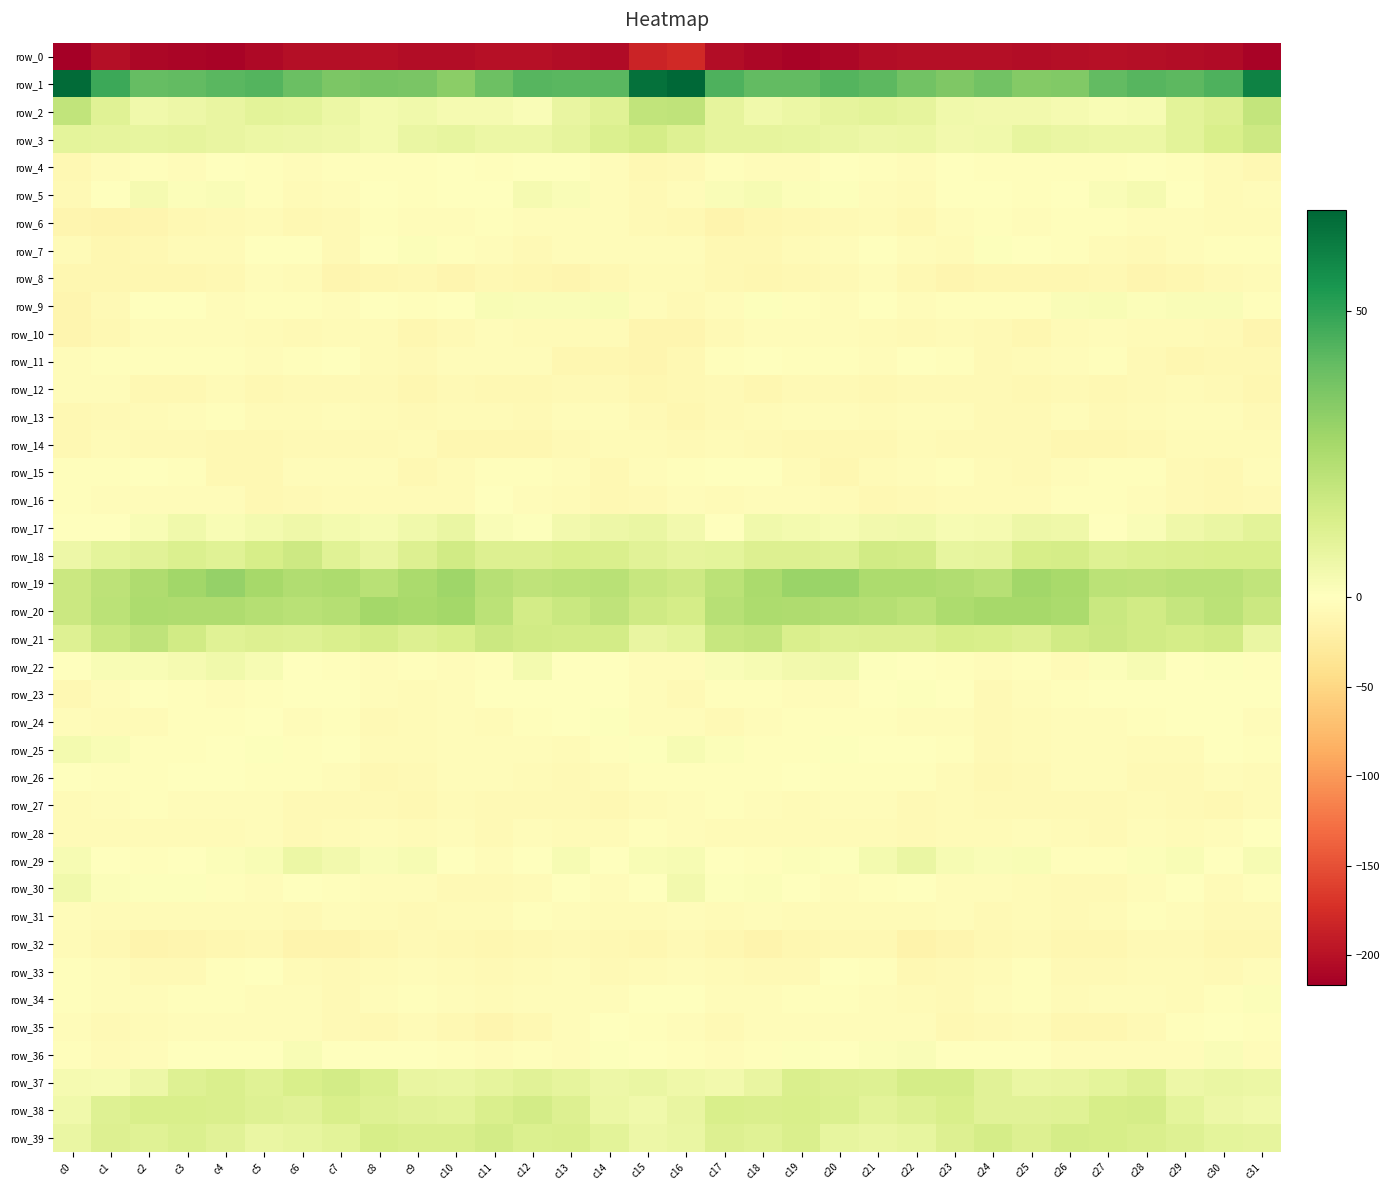

Reading right to left, list all the values displayed in this chart.

row_0: c31=-212.9	c30=-205.9	c29=-204.6	c28=-201.5	c27=-199.8	c26=-202.0	c25=-204.1	c24=-201.5	c23=-201.7	c22=-202.1	c21=-204.7	c20=-209.7	c19=-212.8	c18=-209.1	c17=-203.9	c16=-178.8	c15=-183.6	c14=-206.1	c13=-203.3	c12=-200.7	c11=-200.2	c10=-203.5	c9=-203.3	c8=-201.3	c7=-202.2	c6=-202.2	c5=-206.5	c4=-211.8	c3=-211.4	c2=-208.5	c1=-202.8	c0=-216.6
row_1: c31=60.0	c30=44.9	c29=41.8	c28=43.2	c27=40.9	c26=34.6	c25=33.9	c24=37.7	c23=35.3	c22=37.9	c21=42.1	c20=43.6	c19=40.9	c18=41.0	c17=44.9	c16=67.7	c15=64.7	c14=42.4	c13=42.5	c12=43.1	c11=38.8	c10=32.6	c9=36.3	c8=36.7	c7=35.7	c6=39.5	c5=43.4	c4=42.4	c3=41.0	c2=40.4	c1=48.1	c0=66.2
row_2: c31=19.1	c30=11.7	c29=9.6	c28=2.9	c27=2.4	c26=3.4	c25=4.3	c24=4.3	c23=5.0	c22=8.8	c21=9.8	c20=8.5	c19=6.8	c18=5.2	c17=8.6	c16=20.1	c15=19.6	c14=10.7	c13=7.5	c12=1.9	c11=3.2	c10=3.2	c9=5.0	c8=3.8	c7=6.5	c6=9.2	c5=9.9	c4=7.8	c3=6.3	c2=4.9	c1=10.8	c0=20.0
row_3: c31=16.6	c30=13.7	c29=9.9	c28=6.7	c27=6.5	c26=7.1	c25=8.2	c24=4.8	c23=4.4	c22=6.7	c21=6.2	c20=7.3	c19=8.3	c18=8.5	c17=8.7	c16=11.4	c15=14.7	c14=12.3	c13=8.6	c12=6.5	c11=6.4	c10=8.2	c9=7.4	c8=4.0	c7=5.4	c6=6.2	c5=6.6	c4=7.7	c3=8.6	c2=8.1	c1=8.9	c0=9.3
row_4: c31=-9.8	c30=-6.3	c29=-1.7	c28=0.4	c27=-2.1	c26=-1.7	c25=-2.1	c24=-3.1	c23=-1.4	c22=-4.3	c21=-3.3	c20=-0.2	c19=-3.8	c18=-3.7	c17=-2.2	c16=-8.0	c15=-8.8	c14=-4.6	c13=-0.3	c12=-0.1	c11=-2.7	c10=-1.1	c9=-3.1	c8=-1.7	c7=-2.3	c6=-4.5	c5=-2.1	c4=-0.9	c3=-4.8	c2=-2.2	c1=-3.7	c0=-9.0
row_5: c31=-5.1	c30=-5.8	c29=0.1	c28=3.4	c27=1.7	c26=-0.4	c25=-2.1	c24=-0.7	c23=-1.4	c22=-6.6	c21=-4.5	c20=1.0	c19=1.4	c18=2.8	c17=1.6	c16=-4.7	c15=-8.0	c14=-4.3	c13=1.9	c12=3.6	c11=0.2	c10=-1.0	c9=-2.2	c8=0.2	c7=-3.7	c6=-6.7	c5=-2.5	c4=2.1	c3=1.6	c2=3.2	c1=-0.7	c0=-8.2
row_6: c31=-5.8	c30=-5.6	c29=-3.4	c28=-4.9	c27=-2.1	c26=-3.2	c25=-3.6	c24=-2.8	c23=-4.5	c22=-9.1	c21=-6.4	c20=-7.0	c19=-8.6	c18=-10.9	c17=-13.6	c16=-8.7	c15=-7.5	c14=-4.3	c13=-4.2	c12=-3.6	c11=-2.5	c10=-3.7	c9=-3.9	c8=-2.2	c7=-7.0	c6=-8.6	c5=-5.9	c4=-7.7	c3=-9.2	c2=-12.1	c1=-14.8	c0=-12.3
row_7: c31=-2.0	c30=-3.1	c29=-3.9	c28=-7.5	c27=-6.5	c26=-3.1	c25=0.2	c24=1.0	c23=-5.1	c22=-4.1	c21=0.1	c20=-4.4	c19=-5.2	c18=-8.5	c17=-9.7	c16=-4.6	c15=-3.7	c14=-3.6	c13=-4.6	c12=-8.2	c11=-5.0	c10=-2.7	c9=1.5	c8=-0.6	c7=-6.9	c6=-1.2	c5=-1.3	c4=-5.4	c3=-5.7	c2=-10.0	c1=-10.5	c0=-6.7
row_8: c31=-6.4	c30=-7.8	c29=-11.4	c28=-12.6	c27=-9.3	c26=-11.1	c25=-10.5	c24=-10.4	c23=-12.6	c22=-9.3	c21=-3.8	c20=-7.9	c19=-10.0	c18=-11.8	c17=-9.6	c16=-6.1	c15=-6.8	c14=-8.8	c13=-12.6	c12=-10.8	c11=-9.3	c10=-12.2	c9=-9.8	c8=-11.1	c7=-12.9	c6=-6.1	c5=-5.0	c4=-8.7	c3=-11.6	c2=-10.7	c1=-11.5	c0=-10.3
row_9: c31=-2.3	c30=1.6	c29=2.0	c28=1.4	c27=2.3	c26=2.0	c25=-1.9	c24=-2.0	c23=-2.4	c22=-4.3	c21=-1.6	c20=-4.6	c19=-2.7	c18=1.0	c17=-4.6	c16=-7.1	c15=-4.4	c14=2.6	c13=1.8	c12=1.9	c11=2.3	c10=0.5	c9=-2.5	c8=-1.5	c7=-3.7	c6=-3.1	c5=-2.4	c4=-4.8	c3=-0.8	c2=-0.0	c1=-7.9	c0=-12.1
row_10: c31=-12.0	c30=-7.3	c29=-6.0	c28=-6.3	c27=-4.4	c26=-6.1	c25=-10.8	c24=-8.2	c23=-5.4	c22=-7.9	c21=-6.7	c20=-4.6	c19=-3.4	c18=-4.1	c17=-7.5	c16=-12.2	c15=-13.5	c14=-6.1	c13=-6.4	c12=-5.5	c11=-4.5	c10=-7.8	c9=-11.1	c8=-6.4	c7=-5.8	c6=-8.0	c5=-5.9	c4=-3.8	c3=-3.6	c2=-4.9	c1=-9.3	c0=-12.8
row_11: c31=-9.4	c30=-9.7	c29=-11.8	c28=-7.0	c27=-2.9	c26=-4.2	c25=-6.7	c24=-7.8	c23=-2.3	c22=-0.7	c21=-4.6	c20=-3.3	c19=-3.0	c18=-1.6	c17=-3.2	c16=-8.8	c15=-12.6	c14=-10.5	c13=-11.6	c12=-4.0	c11=-3.6	c10=-3.9	c9=-8.4	c8=-5.9	c7=-0.6	c6=-2.2	c5=-4.4	c4=-3.4	c3=-2.1	c2=-2.0	c1=-2.8	c0=-4.1
row_12: c31=-11.2	c30=-7.8	c29=-6.6	c28=-7.7	c27=-9.2	c26=-7.9	c25=-9.9	c24=-8.2	c23=-7.7	c22=-7.0	c21=-8.8	c20=-7.4	c19=-7.3	c18=-10.3	c17=-7.1	c16=-9.0	c15=-10.3	c14=-7.0	c13=-6.8	c12=-8.6	c11=-9.0	c10=-7.5	c9=-10.2	c8=-7.2	c7=-8.1	c6=-6.9	c5=-8.9	c4=-6.5	c3=-9.0	c2=-9.2	c1=-4.5	c0=-3.7
row_13: c31=-7.7	c30=-4.3	c29=-3.5	c28=-6.0	c27=-7.5	c26=-5.0	c25=-6.9	c24=-7.0	c23=-4.2	c22=-4.3	c21=-6.5	c20=-4.2	c19=-3.7	c18=-5.7	c17=-8.3	c16=-10.7	c15=-8.0	c14=-3.5	c13=-3.7	c12=-7.8	c11=-6.3	c10=-5.3	c9=-7.3	c8=-6.0	c7=-3.9	c6=-5.5	c5=-5.9	c4=-3.3	c3=-4.5	c2=-6.7	c1=-7.5	c0=-8.8
row_14: c31=-5.9	c30=-5.3	c29=-5.8	c28=-9.6	c27=-11.0	c26=-11.0	c25=-8.2	c24=-6.8	c23=-7.6	c22=-6.3	c21=-8.9	c20=-9.4	c19=-8.6	c18=-6.8	c17=-6.6	c16=-7.0	c15=-5.6	c14=-5.1	c13=-7.1	c12=-10.8	c11=-10.6	c10=-10.9	c9=-6.7	c8=-7.4	c7=-6.9	c6=-7.2	c5=-9.0	c4=-9.6	c3=-7.4	c2=-7.0	c1=-5.9	c0=-8.7
row_15: c31=-3.8	c30=-9.1	c29=-7.0	c28=-2.0	c27=-2.4	c26=-4.2	c25=-8.4	c24=-5.7	c23=-3.2	c22=-3.6	c21=-6.4	c20=-10.4	c19=-5.2	c18=-0.3	c17=-1.1	c16=-2.8	c15=-3.6	c14=-10.1	c13=-4.2	c12=-2.2	c11=-2.2	c10=-6.2	c9=-8.6	c8=-3.7	c7=-3.8	c6=-3.6	c5=-8.7	c4=-9.2	c3=-3.1	c2=0.2	c1=-1.7	c0=-1.8
row_16: c31=-6.9	c30=-9.5	c29=-7.9	c28=-4.3	c27=-2.2	c26=-3.3	c25=-6.4	c24=-5.8	c23=-5.7	c22=-7.2	c21=-9.9	c20=-6.5	c19=-4.4	c18=-4.5	c17=-5.3	c16=-3.9	c15=-7.0	c14=-9.6	c13=-6.5	c12=-3.4	c11=-1.6	c10=-5.3	c9=-6.0	c8=-6.0	c7=-5.9	c6=-8.3	c5=-9.5	c4=-5.0	c3=-4.6	c2=-4.9	c1=-4.8	c0=-2.0
row_17: c31=9.5	c30=7.1	c29=5.3	c28=2.0	c27=0.1	c26=5.8	c25=6.3	c24=3.6	c23=2.9	c22=5.3	c21=4.4	c20=2.9	c19=4.1	c18=4.9	c17=-0.4	c16=4.3	c15=6.9	c14=6.2	c13=4.4	c12=0.6	c11=1.7	c10=7.0	c9=5.1	c8=2.9	c7=3.9	c6=5.3	c5=3.9	c4=2.6	c3=5.1	c2=2.6	c1=-1.2	c0=0.5
row_18: c31=13.7	c30=13.4	c29=13.2	c28=12.4	c27=11.1	c26=14.6	c25=14.0	c24=8.7	c23=8.2	c22=15.2	c21=15.6	c20=11.6	c19=11.8	c18=11.7	c17=9.4	c16=8.7	c15=10.2	c14=12.9	c13=13.5	c12=11.7	c11=11.7	c10=15.8	c9=11.7	c8=7.5	c7=11.0	c6=16.4	c5=13.9	c4=10.9	c3=12.3	c2=10.5	c1=9.3	c0=6.1
row_19: c31=19.7	c30=21.9	c29=21.8	c28=20.8	c27=21.2	c26=26.0	c25=27.7	c24=22.4	c23=24.0	c22=25.0	c21=25.2	c20=29.5	c19=29.4	c18=25.8	c17=21.5	c16=16.5	c15=18.1	c14=21.7	c13=21.7	c12=20.4	c11=22.4	c10=28.3	c9=25.5	c8=22.2	c7=25.2	c6=24.2	c5=26.9	c4=30.3	c3=27.8	c2=24.5	c1=20.8	c0=17.3
row_20: c31=17.2	c30=21.2	c29=18.9	c28=15.6	c27=17.9	c26=25.8	c25=26.6	c24=26.8	c23=25.1	c22=21.5	c21=22.8	c20=23.8	c19=24.8	c18=25.0	c17=22.5	c16=14.5	c15=16.0	c14=20.5	c13=17.6	c12=14.9	c11=21.3	c10=27.0	c9=26.3	c8=27.0	c7=23.1	c6=21.7	c5=22.9	c4=24.7	c3=24.6	c2=25.3	c1=21.7	c0=17.3
row_21: c31=7.1	c30=15.4	c29=14.5	c28=15.7	c27=16.9	c26=15.5	c25=12.0	c24=13.5	c23=14.0	c22=11.7	c21=11.7	c20=11.1	c19=13.0	c18=19.5	c17=18.0	c16=9.1	c15=7.8	c14=15.2	c13=14.8	c12=15.8	c11=17.3	c10=13.7	c9=11.9	c8=14.3	c7=13.1	c6=11.2	c5=11.9	c4=11.0	c3=15.5	c2=20.3	c1=17.8	c0=11.6
row_22: c31=-2.9	c30=0.7	c29=-0.9	c28=2.9	c27=1.2	c26=-5.2	c25=-2.7	c24=-4.8	c23=-2.5	c22=-1.7	c21=1.0	c20=4.8	c19=4.3	c18=2.7	c17=1.8	c16=-4.2	c15=-4.6	c14=0.0	c13=-0.3	c12=3.8	c11=-1.9	c10=-4.8	c9=-3.3	c8=-4.5	c7=-1.8	c6=-1.2	c5=2.7	c4=5.2	c3=3.6	c2=2.6	c1=2.3	c0=-0.9
row_23: c31=-1.3	c30=-0.3	c29=0.4	c28=-0.0	c27=0.3	c26=-2.7	c25=-4.9	c24=-6.8	c23=-1.1	c22=0.8	c21=-1.1	c20=-3.9	c19=-3.6	c18=-2.0	c17=-2.6	c16=-7.3	c15=-4.7	c14=0.2	c13=0.0	c12=0.5	c11=-1.0	c10=-3.6	c9=-6.4	c8=-5.1	c7=0.5	c6=0.4	c5=-2.3	c4=-4.1	c3=-3.3	c2=-1.3	c1=-4.6	c0=-8.9
row_24: c31=-3.9	c30=-0.5	c29=-0.2	c28=-2.2	c27=-4.8	c26=-3.8	c25=-5.3	c24=-7.3	c23=-4.2	c22=-3.5	c21=-2.2	c20=-1.9	c19=-2.2	c18=-4.7	c17=-6.9	c16=-3.9	c15=-3.4	c14=0.9	c13=-1.2	c12=-2.8	c11=-5.2	c10=-3.9	c9=-6.1	c8=-7.1	c7=-3.0	c6=-3.7	c5=-1.0	c4=-2.8	c3=-2.0	c2=-6.6	c1=-6.6	c0=-3.4
row_25: c31=-2.7	c30=-1.4	c29=-6.0	c28=-5.8	c27=-4.5	c26=-4.5	c25=-5.9	c24=-6.8	c23=-1.9	c22=-1.1	c21=-0.6	c20=1.0	c19=-1.9	c18=-2.0	c17=1.1	c16=3.0	c15=0.8	c14=-2.6	c13=-6.6	c12=-5.1	c11=-4.5	c10=-4.6	c9=-6.2	c8=-6.0	c7=-0.3	c6=-1.7	c5=1.0	c4=-0.5	c3=-1.9	c2=-1.9	c1=2.3	c0=3.9
row_26: c31=-6.3	c30=-4.9	c29=-8.0	c28=-7.1	c27=-4.6	c26=-3.9	c25=-7.1	c24=-8.9	c23=-6.5	c22=-3.3	c21=-2.4	c20=-2.2	c19=-0.0	c18=-2.2	c17=-2.8	c16=-2.6	c15=-3.0	c14=-6.4	c13=-7.6	c12=-6.8	c11=-3.4	c10=-4.8	c9=-8.0	c8=-8.7	c7=-4.9	c6=-2.7	c5=-2.8	c4=-1.2	c3=-0.3	c2=-3.1	c1=-2.7	c0=-1.1
row_27: c31=-6.2	c30=-8.6	c29=-8.1	c28=-6.3	c27=-7.5	c26=-7.2	c25=-8.3	c24=-8.1	c23=-6.5	c22=-8.3	c21=-4.7	c20=-4.4	c19=-5.1	c18=-4.1	c17=-3.3	c16=-5.1	c15=-6.5	c14=-9.3	c13=-7.0	c12=-6.8	c11=-7.6	c10=-6.7	c9=-9.1	c8=-6.9	c7=-7.6	c6=-7.2	c5=-4.1	c4=-5.0	c3=-4.9	c2=-3.3	c1=-4.5	c0=-6.3
row_28: c31=-0.1	c30=-5.1	c29=-5.7	c28=-4.5	c27=-7.6	c26=-6.2	c25=-4.2	c24=-5.2	c23=-5.1	c22=-7.3	c21=-5.4	c20=-5.4	c19=-5.2	c18=-6.4	c17=-5.3	c16=-3.4	c15=-2.2	c14=-5.8	c13=-5.1	c12=-5.0	c11=-8.3	c10=-4.1	c9=-5.2	c8=-4.5	c7=-6.3	c6=-7.1	c5=-5.0	c4=-5.2	c3=-5.8	c2=-6.1	c1=-5.6	c0=-6.3
row_29: c31=2.8	c30=-1.3	c29=2.2	c28=1.1	c27=-3.3	c26=-2.3	c25=2.6	c24=2.0	c23=2.7	c22=7.3	c21=4.2	c20=0.8	c19=1.2	c18=-1.7	c17=-1.6	c16=3.0	c15=2.5	c14=-0.0	c13=2.7	c12=-0.6	c11=-4.1	c10=0.1	c9=2.8	c8=1.9	c7=4.7	c6=6.6	c5=2.5	c4=1.1	c3=0.3	c2=-2.6	c1=-0.4	c0=3.0
row_30: c31=-3.1	c30=-5.3	c29=-1.7	c28=-4.1	c27=-7.5	c26=-7.6	c25=-6.5	c24=-4.5	c23=-4.2	c22=-1.5	c21=-2.5	c20=-3.7	c19=-0.6	c18=1.3	c17=0.8	c16=4.5	c15=0.3	c14=-4.1	c13=-1.5	c12=-6.6	c11=-6.9	c10=-8.1	c9=-5.1	c8=-4.6	c7=-3.3	c6=-1.1	c5=-3.7	c4=-3.0	c3=0.9	c2=0.5	c1=1.5	c0=4.9
row_31: c31=-8.2	c30=-7.1	c29=-4.8	c28=-2.3	c27=-5.4	c26=-7.0	c25=-6.4	c24=-7.2	c23=-4.5	c22=-6.3	c21=-6.7	c20=-6.0	c19=-5.6	c18=-4.8	c17=-5.6	c16=-4.9	c15=-5.4	c14=-6.4	c13=-3.7	c12=-2.9	c11=-6.7	c10=-6.8	c9=-7.0	c8=-6.1	c7=-4.6	c6=-6.8	c5=-6.7	c4=-5.9	c3=-5.1	c2=-5.5	c1=-5.6	c0=-4.4
row_32: c31=-10.7	c30=-11.2	c29=-7.1	c28=-8.0	c27=-10.3	c26=-10.2	c25=-7.2	c24=-9.1	c23=-12.9	c22=-15.4	c21=-9.3	c20=-9.5	c19=-11.4	c18=-14.2	c17=-11.4	c16=-7.5	c15=-10.4	c14=-9.9	c13=-6.8	c12=-9.2	c11=-10.7	c10=-9.1	c9=-7.8	c8=-10.3	c7=-14.3	c6=-13.7	c5=-8.6	c4=-10.5	c3=-12.2	c2=-14.7	c1=-8.9	c0=-5.6
row_33: c31=-3.7	c30=-7.1	c29=-5.8	c28=-5.7	c27=-6.9	c26=-7.1	c25=-3.0	c24=-5.6	c23=-7.4	c22=-8.6	c21=-2.0	c20=-0.5	c19=-7.0	c18=-8.2	c17=-5.4	c16=-4.8	c15=-5.8	c14=-7.6	c13=-4.9	c12=-6.7	c11=-7.2	c10=-5.2	c9=-4.0	c8=-6.1	c7=-8.4	c6=-6.6	c5=-0.1	c4=-2.9	c3=-8.4	c2=-7.5	c1=-4.2	c0=-3.1
row_34: c31=1.6	c30=-3.1	c29=-5.1	c28=-4.1	c27=-4.8	c26=-5.5	c25=-3.3	c24=-3.6	c23=-7.0	c22=-5.1	c21=-4.7	c20=-3.0	c19=-1.8	c18=-4.2	c17=-3.9	c16=-0.5	c15=0.3	c14=-4.5	c13=-4.8	c12=-4.1	c11=-5.2	c10=-4.8	c9=-2.9	c8=-5.0	c7=-6.9	c6=-4.7	c5=-4.1	c4=-2.8	c3=-2.0	c2=-4.7	c1=-3.6	c0=-2.1
row_35: c31=-1.9	c30=-0.4	c29=-2.3	c28=-7.5	c27=-11.2	c26=-11.2	c25=-6.1	c24=-7.6	c23=-8.6	c22=-4.8	c21=-4.5	c20=-4.8	c19=-4.0	c18=-4.8	c17=-8.1	c16=-4.8	c15=-2.0	c14=0.0	c13=-4.5	c12=-9.0	c11=-12.1	c10=-9.1	c9=-6.1	c8=-8.5	c7=-7.5	c6=-4.4	c5=-4.1	c4=-4.9	c3=-3.6	c2=-6.6	c1=-8.0	c0=-3.9
row_36: c31=-3.4	c30=1.7	c29=-3.4	c28=-3.5	c27=-3.8	c26=-4.6	c25=-1.0	c24=-0.4	c23=-1.5	c22=1.9	c21=1.3	c20=-1.0	c19=0.8	c18=-2.5	c17=-5.1	c16=-2.9	c15=-1.2	c14=0.8	c13=-4.4	c12=-3.1	c11=-4.7	c10=-3.3	c9=-0.5	c8=-1.0	c7=-0.5	c6=2.4	c5=0.5	c4=-0.7	c3=0.4	c2=-4.3	c1=-5.2	c0=-2.0
row_37: c31=6.5	c30=7.3	c29=6.0	c28=11.1	c27=9.0	c26=7.8	c25=7.1	c24=10.2	c23=14.4	c22=14.5	c21=11.2	c20=12.0	c19=12.8	c18=7.7	c17=4.7	c16=5.6	c15=6.9	c14=6.1	c13=8.5	c12=10.5	c11=8.6	c10=7.1	c9=7.6	c8=12.2	c7=15.1	c6=13.3	c5=11.0	c4=12.9	c3=11.3	c2=6.1	c1=3.2	c0=3.3
row_38: c31=5.1	c30=6.3	c29=9.1	c28=14.6	c27=14.2	c26=10.8	c25=10.3	c24=10.2	c23=13.4	c22=11.6	c21=10.0	c20=12.5	c19=13.4	c18=12.9	c17=13.6	c16=7.4	c15=5.1	c14=6.5	c13=11.8	c12=15.0	c11=12.9	c10=10.0	c9=10.4	c8=11.3	c7=13.4	c6=10.3	c5=11.2	c4=12.8	c3=13.4	c2=13.3	c1=11.6	c0=5.1
row_39: c31=8.7	c30=9.1	c29=11.4	c28=12.8	c27=14.3	c26=14.7	c25=12.1	c24=14.3	c23=11.6	c22=8.4	c21=6.9	c20=8.4	c19=12.9	c18=11.0	c17=11.8	c16=7.1	c15=6.2	c14=9.6	c13=12.7	c12=12.6	c11=15.2	c10=13.1	c9=13.0	c8=14.2	c7=9.6	c6=8.0	c5=7.0	c4=10.3	c3=12.6	c2=10.8	c1=11.8	c0=7.0